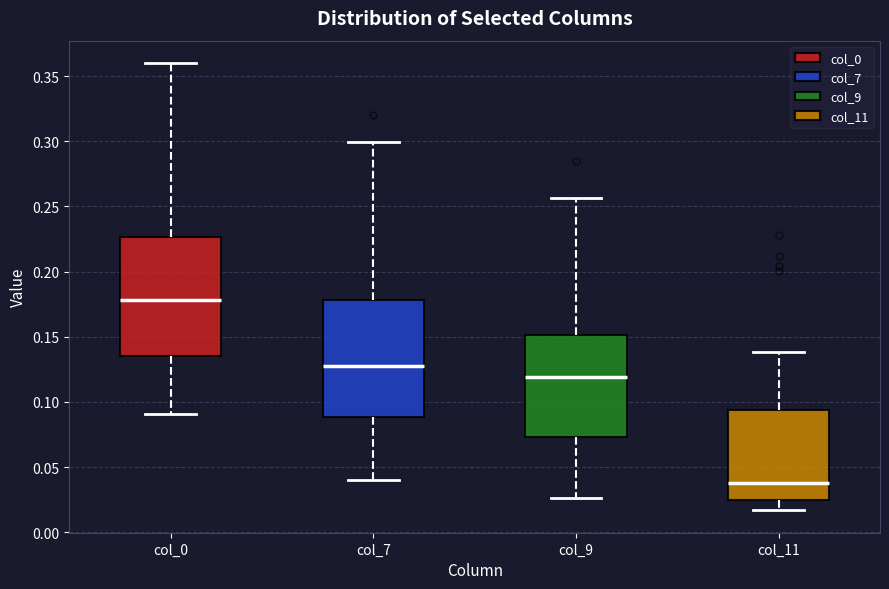

Reading left to right, transcribe this box plot: for each box, give where its median line is, the range the box spans, and where its two whiskers end, as read against the y-axis. The values are not printed on the chart, so give them approximately, as read against the axis.

col_0: median 0.180, box 0.135 to 0.225, whiskers 0.090 to 0.360
col_7: median 0.130, box 0.090 to 0.180, whiskers 0.040 to 0.300
col_9: median 0.120, box 0.075 to 0.150, whiskers 0.025 to 0.255
col_11: median 0.040, box 0.025 to 0.095, whiskers 0.015 to 0.140